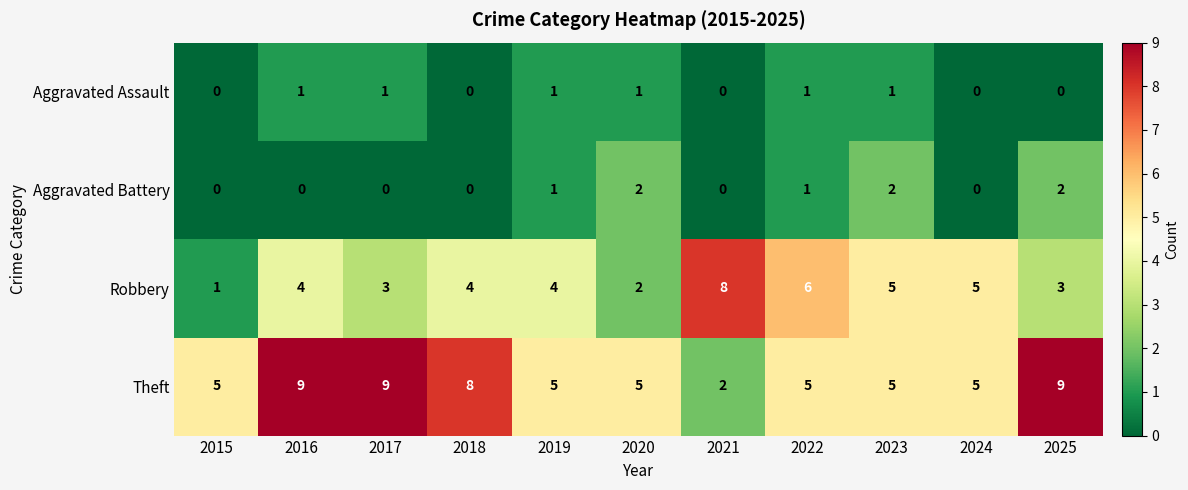

Which series changed the most between 2016 and 2022?

Theft